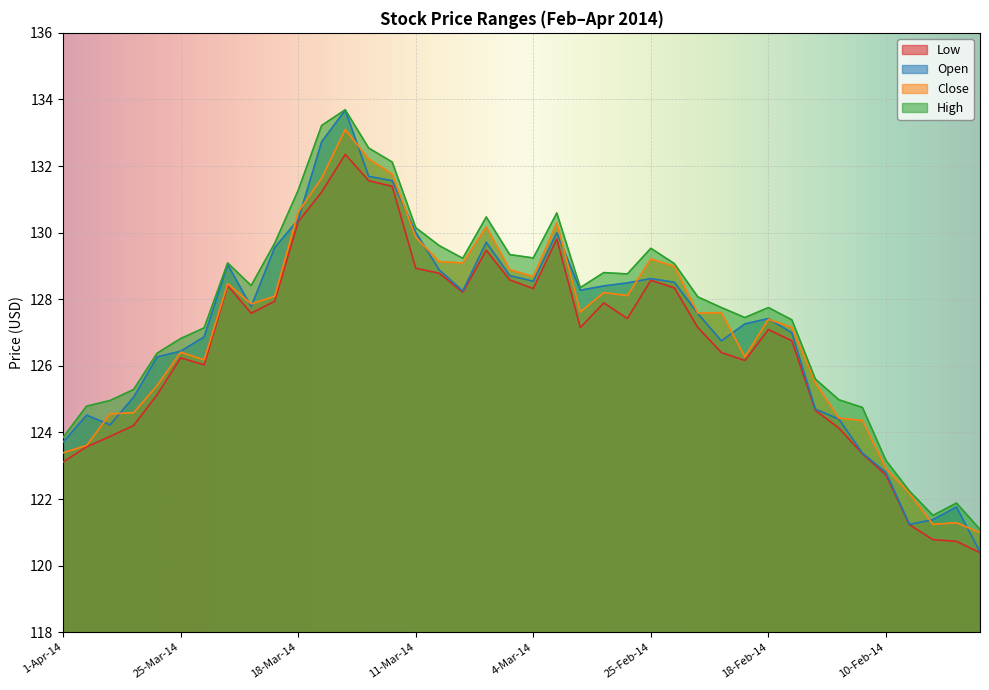

Does the chart display data point markers on the line(s)?

No